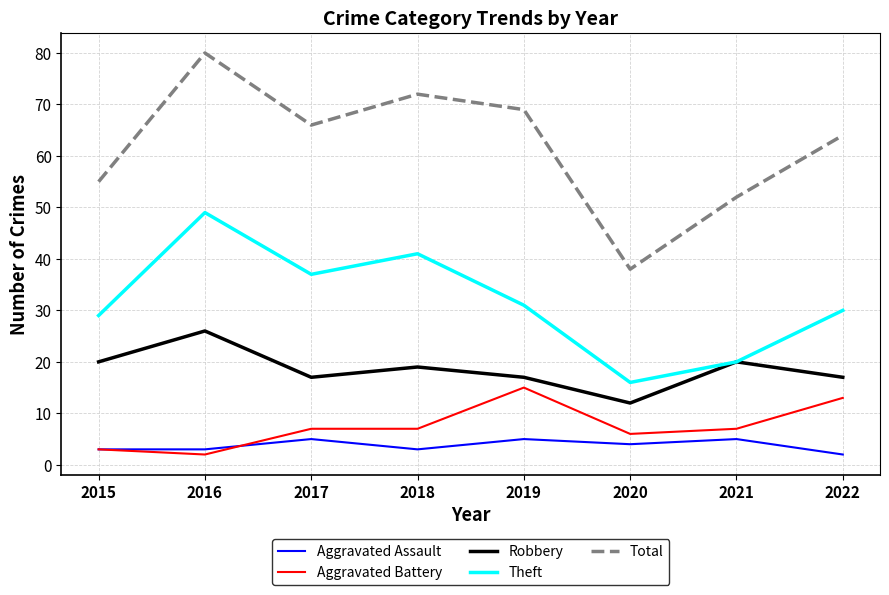

At which category does Total reach its first local peak?

2016